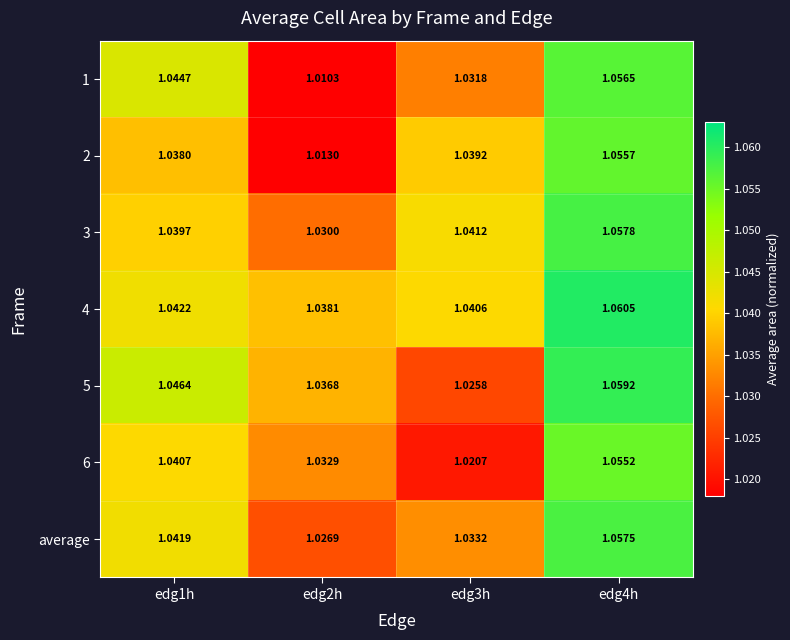

Is the value of 6 at edg4h greater than the value of average at edg2h?

Yes